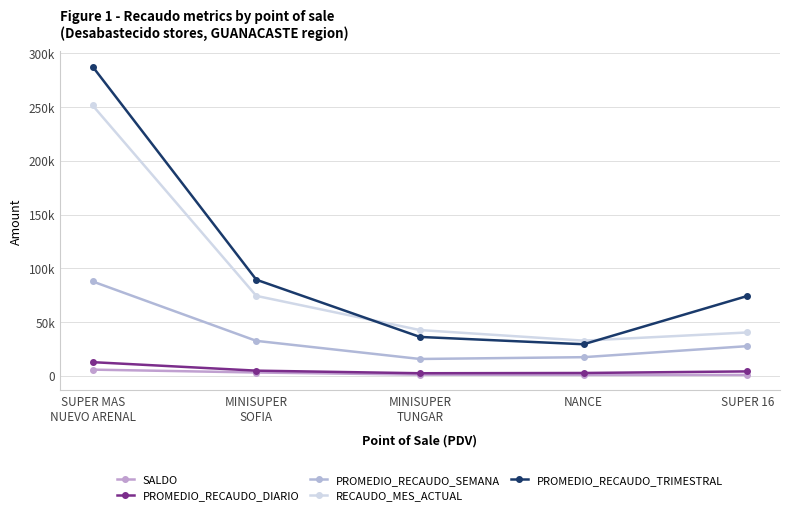

Reading right to left, transcribe all the data shown in this chart.

SALDO: 602.0	670.0	900.0	2900.0	5575.0
PROMEDIO_RECAUDO_DIARIO: 3918.9	2452.6	2212.8	4623.9	12525.1
PROMEDIO_RECAUDO_SEMANA: 27432.3	17168.1	15489.5	32367.3	87675.7
RECAUDO_MES_ACTUAL: 40177.0	32566.4	42415.9	74247.8	251592.9
PROMEDIO_RECAUDO_TRIMESTRAL: 74129.8	29203.5	36017.7	89306.8	287713.9